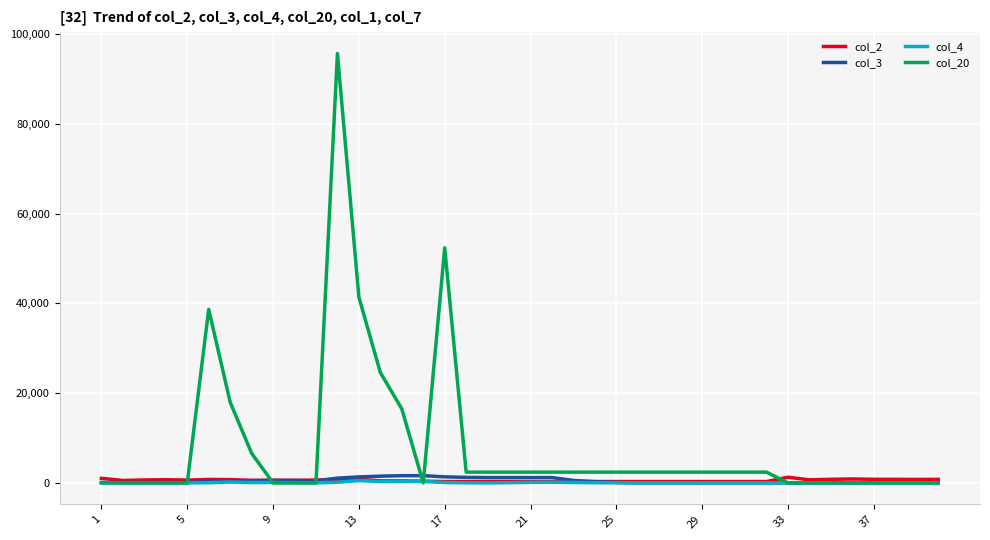

What is the maximum value shown in the chart?

95700